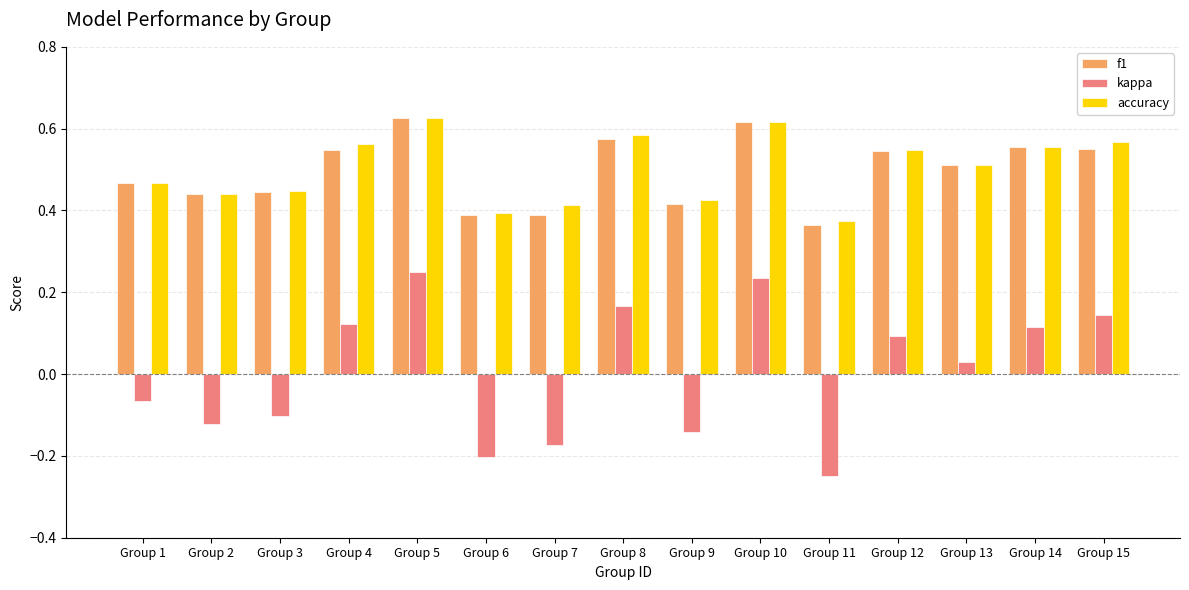

What is the difference between the maximum and minimum values in the f1 series?

0.3